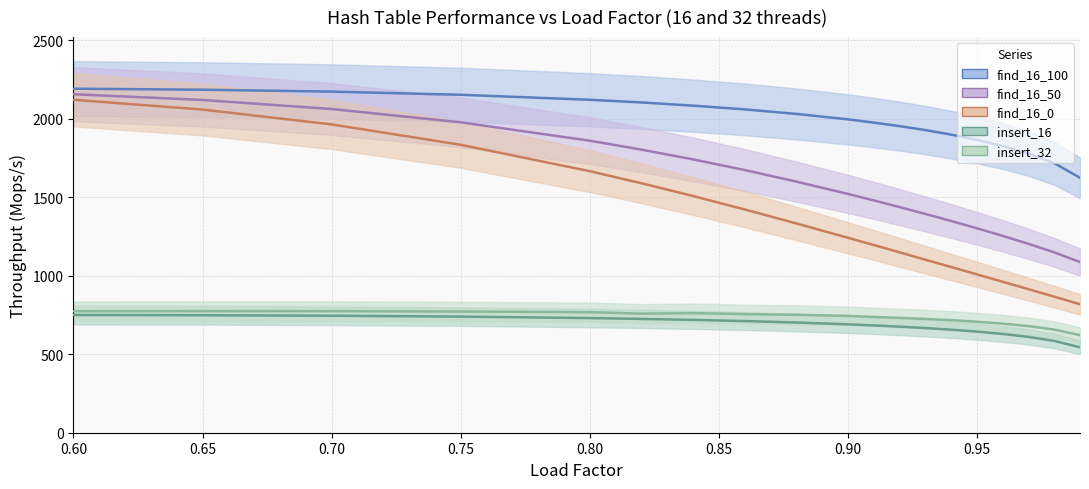

What is the spread (max minus min) of values at 0.90?

1365.1